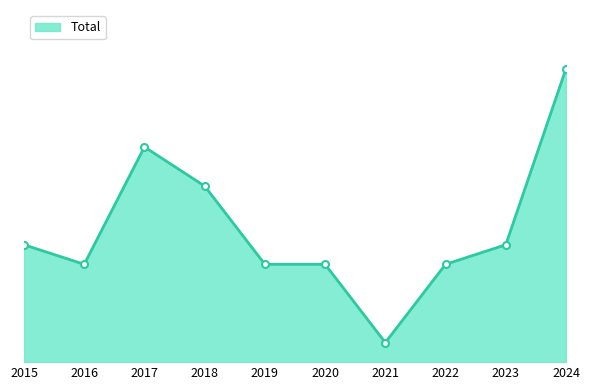

Which category has the highest value across all series?

2024